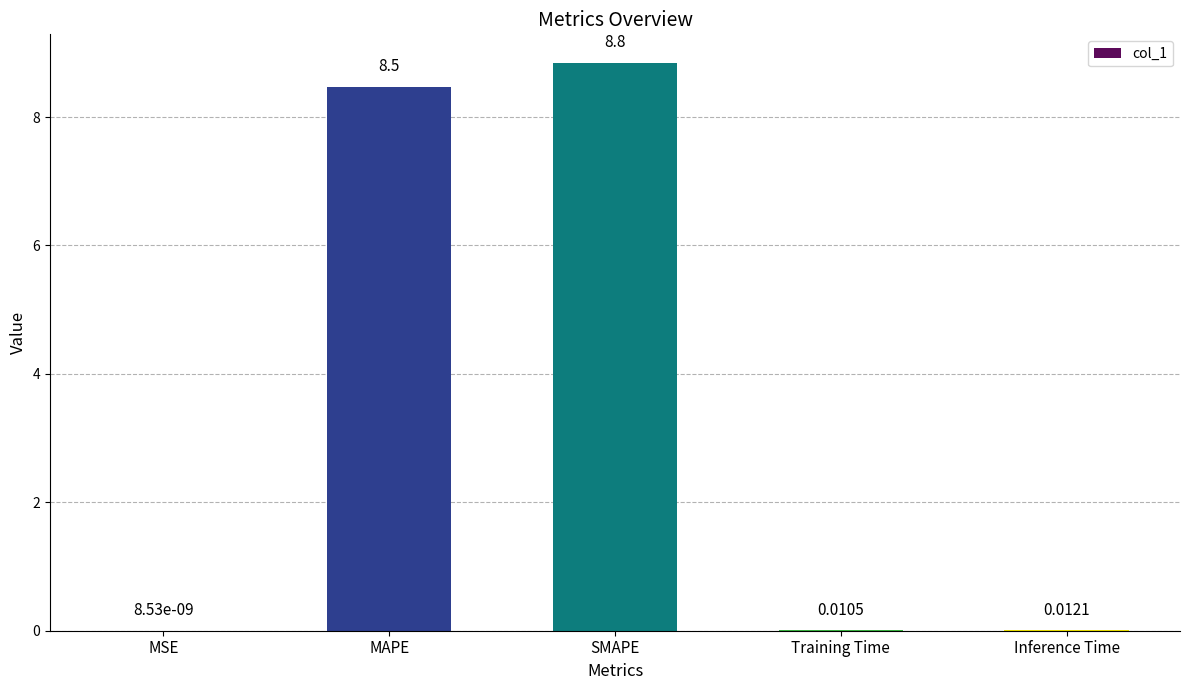

At which category does the chart reach its peak across all series?

SMAPE